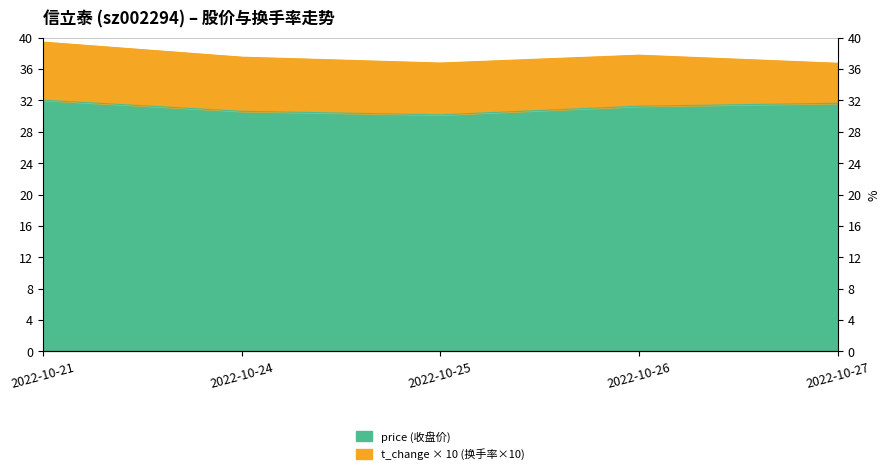

List the labels in order of value, smallest first.

2022-10-25, 2022-10-24, 2022-10-26, 2022-10-27, 2022-10-21